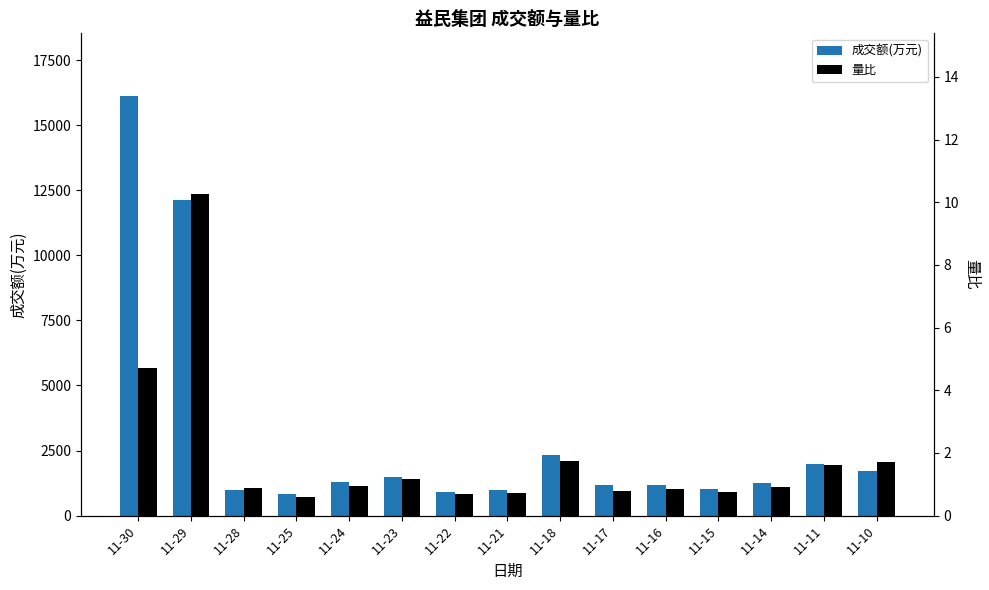

Count the number of data series in this chart.

2